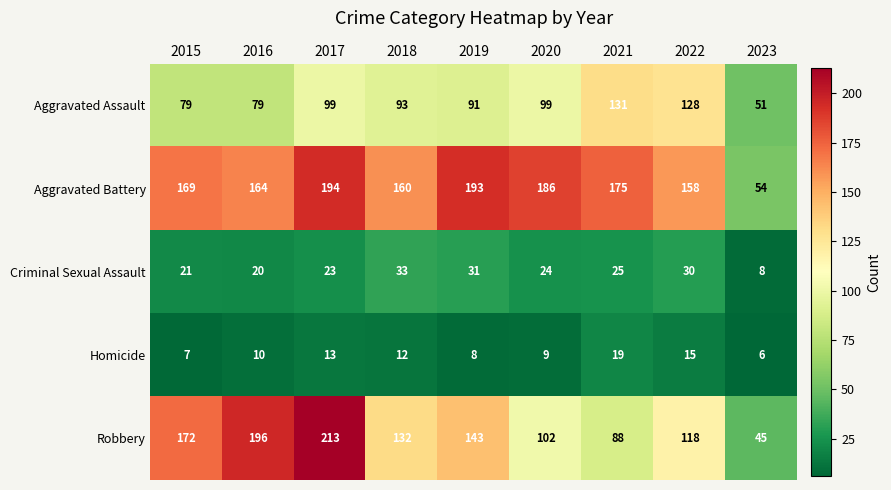

At how many categories does at least one series exceed 108?

8